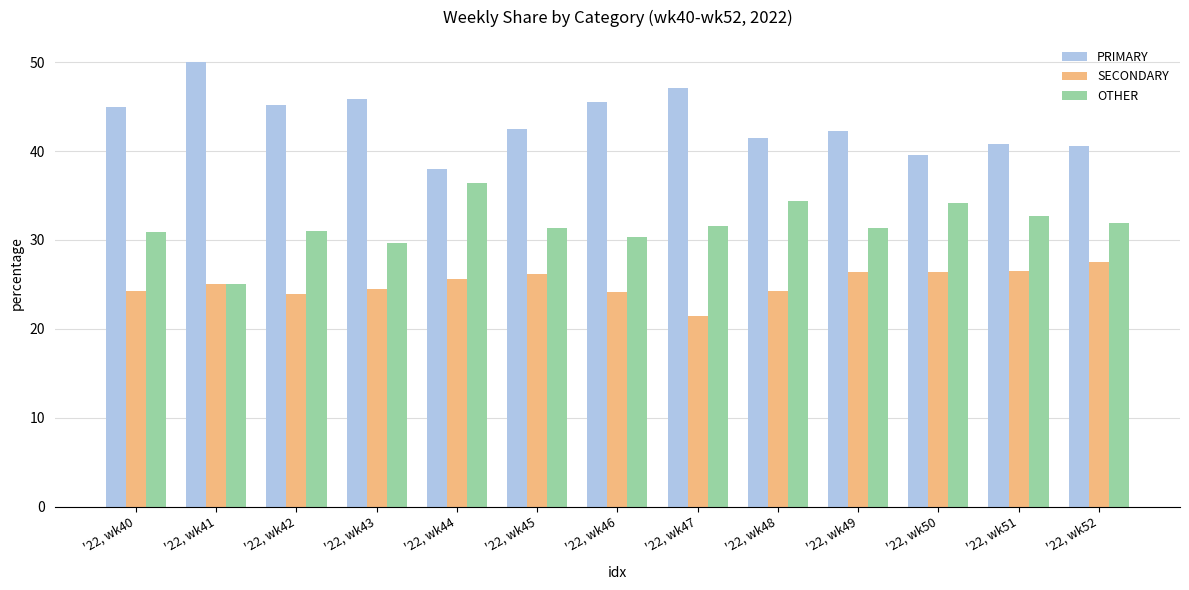

What is the approximate value of OTHER at '22, wk52?

31.9